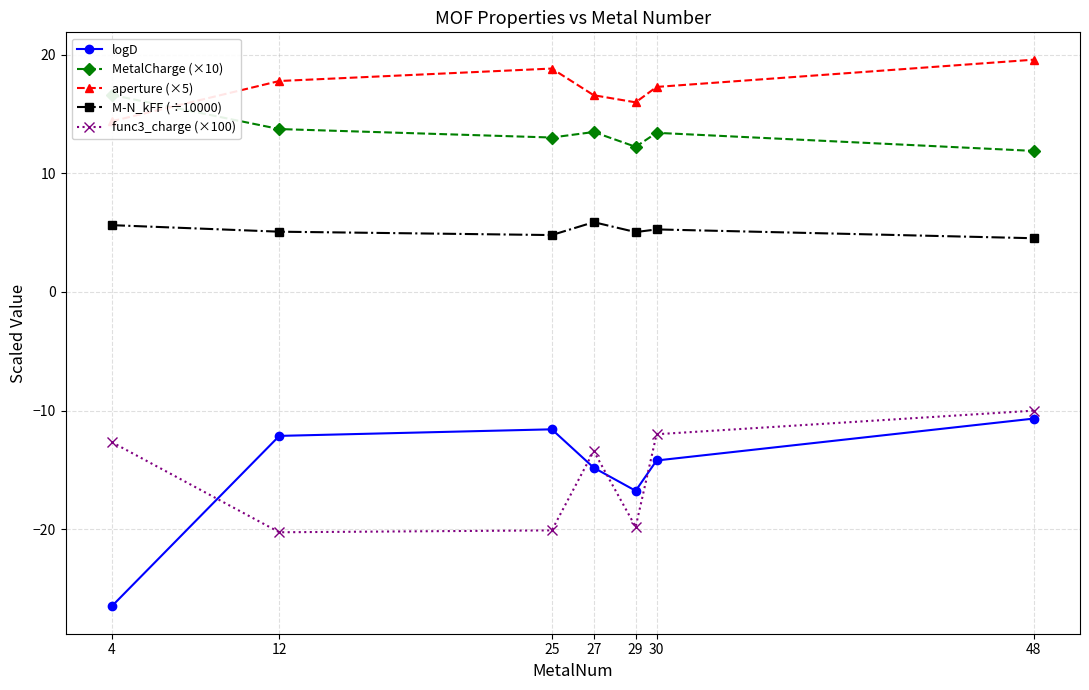

Where is the first local maximum for MetalCharge (×10)?

27